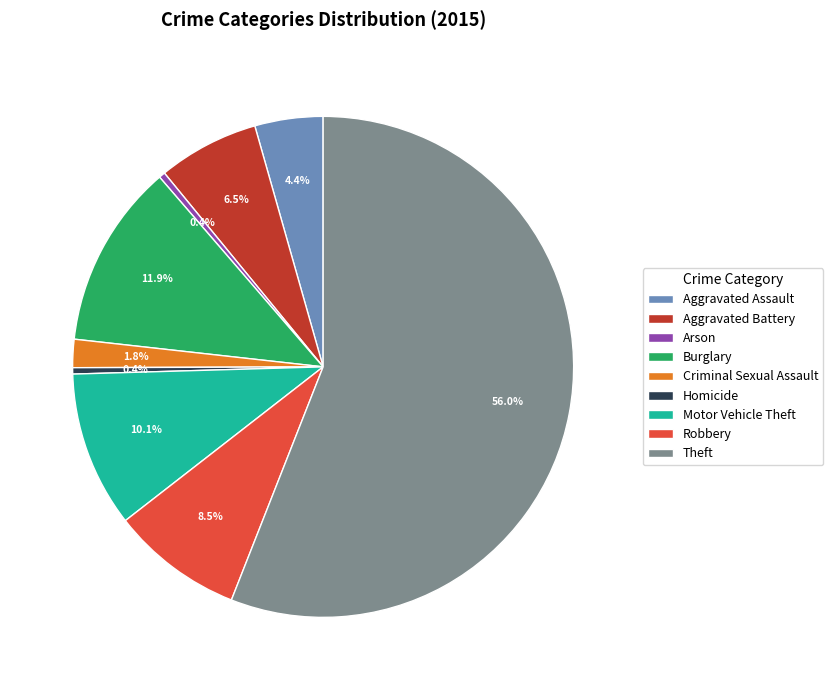

Which has a higher value, Aggravated Assault or Arson?

Aggravated Assault